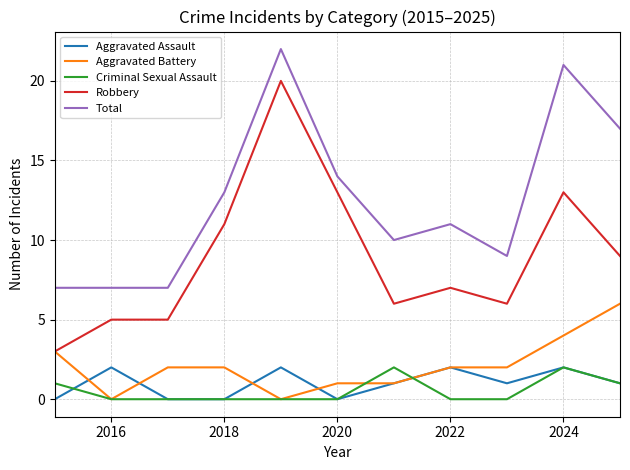

What is the maximum value for Total?

22